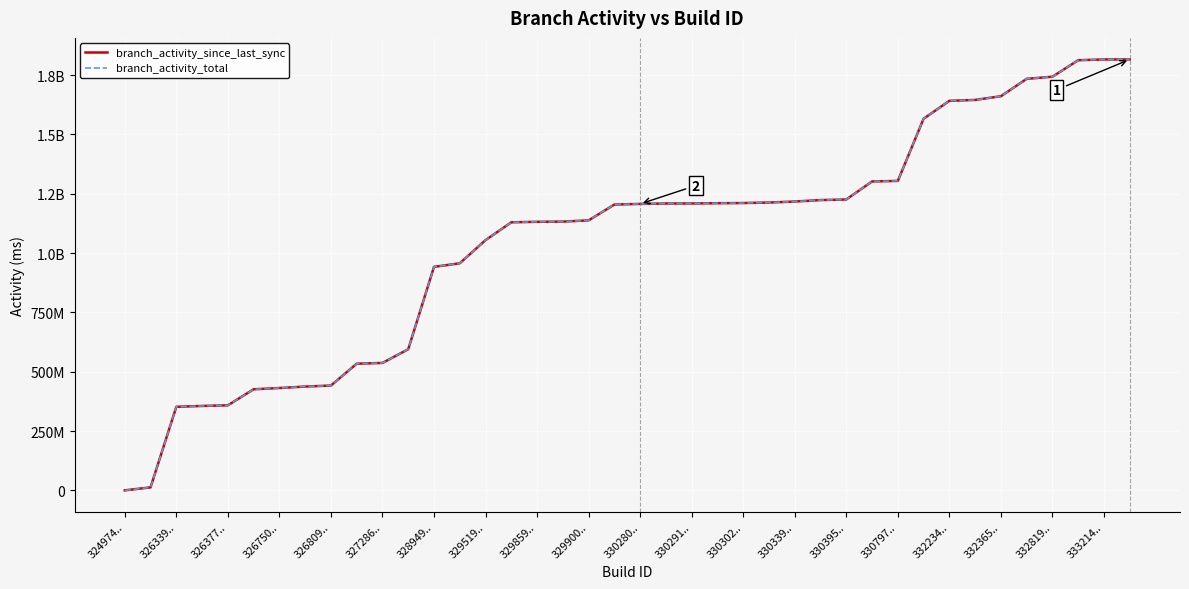

Does the chart display data point markers on the line(s)?

No